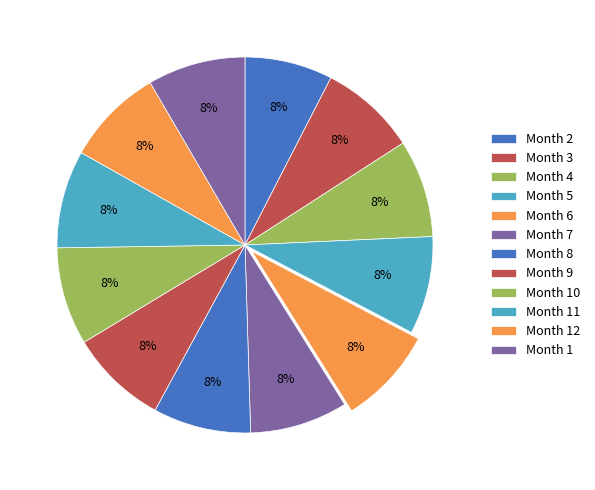

Count the number of slices in the pie.

12